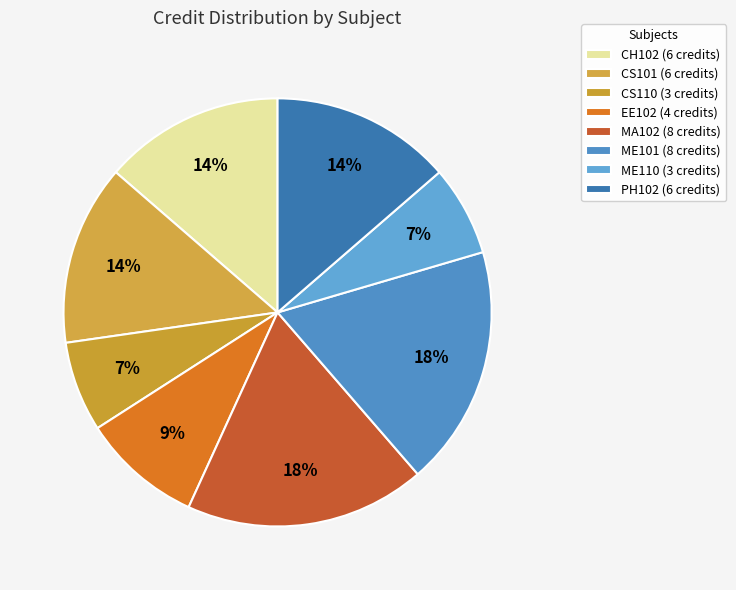

Which has a higher value, PH102 or CS101?

PH102